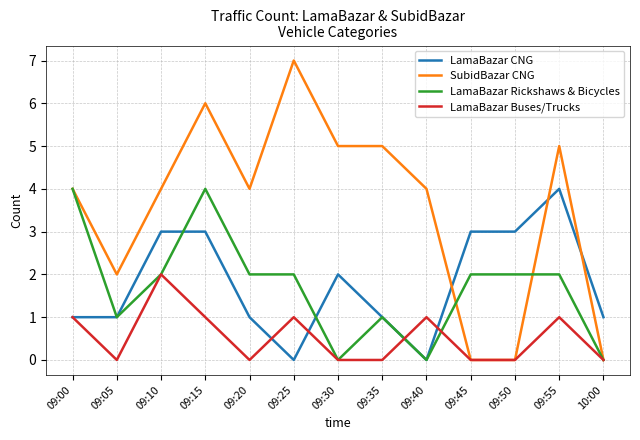

Reading left to right, transcribe all the data shown in this chart.

LamaBazar CNG: 09:00=1	09:05=1	09:10=3	09:15=3	09:20=1	09:25=0	09:30=2	09:35=1	09:40=0	09:45=3	09:50=3	09:55=4	10:00=1
SubidBazar CNG: 09:00=4	09:05=2	09:10=4	09:15=6	09:20=4	09:25=7	09:30=5	09:35=5	09:40=4	09:45=0	09:50=0	09:55=5	10:00=0
LamaBazar Rickshaws & Bicycles: 09:00=4	09:05=1	09:10=2	09:15=4	09:20=2	09:25=2	09:30=0	09:35=1	09:40=0	09:45=2	09:50=2	09:55=2	10:00=0
LamaBazar Buses/Trucks: 09:00=1	09:05=0	09:10=2	09:15=1	09:20=0	09:25=1	09:30=0	09:35=0	09:40=1	09:45=0	09:50=0	09:55=1	10:00=0